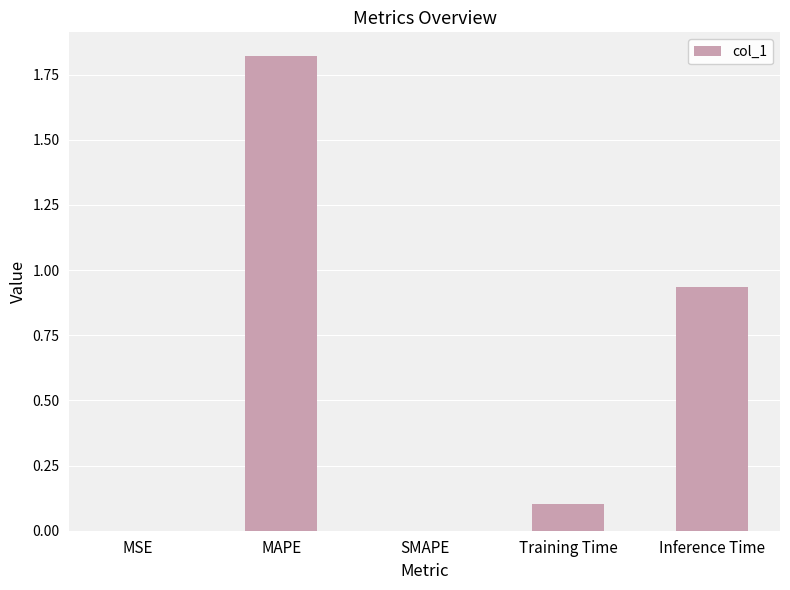

Between MAPE and Training Time, which is larger?

MAPE